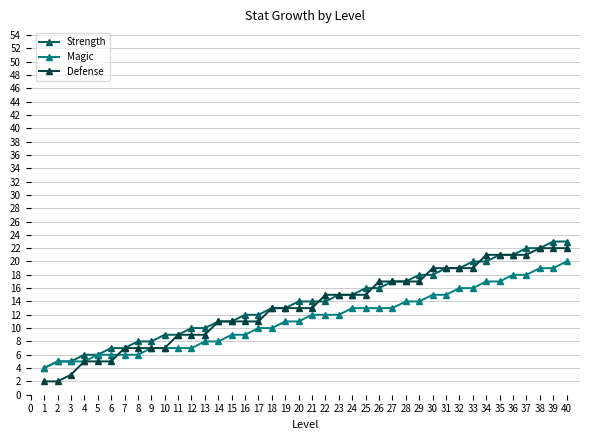

Is it true that Defense equals 4 at 22?

False